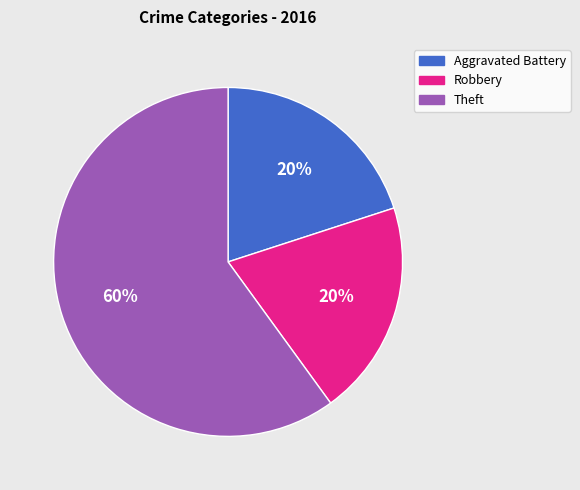

What is the ratio of the value at Aggravated Battery to the value at Theft?

0.3